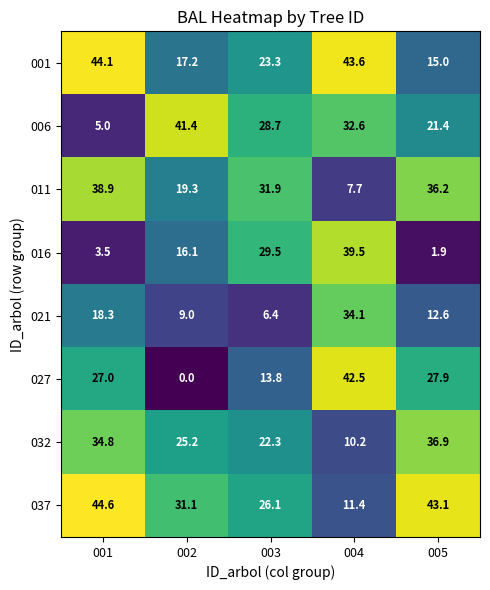

At which label is 037 closest to 28?

003